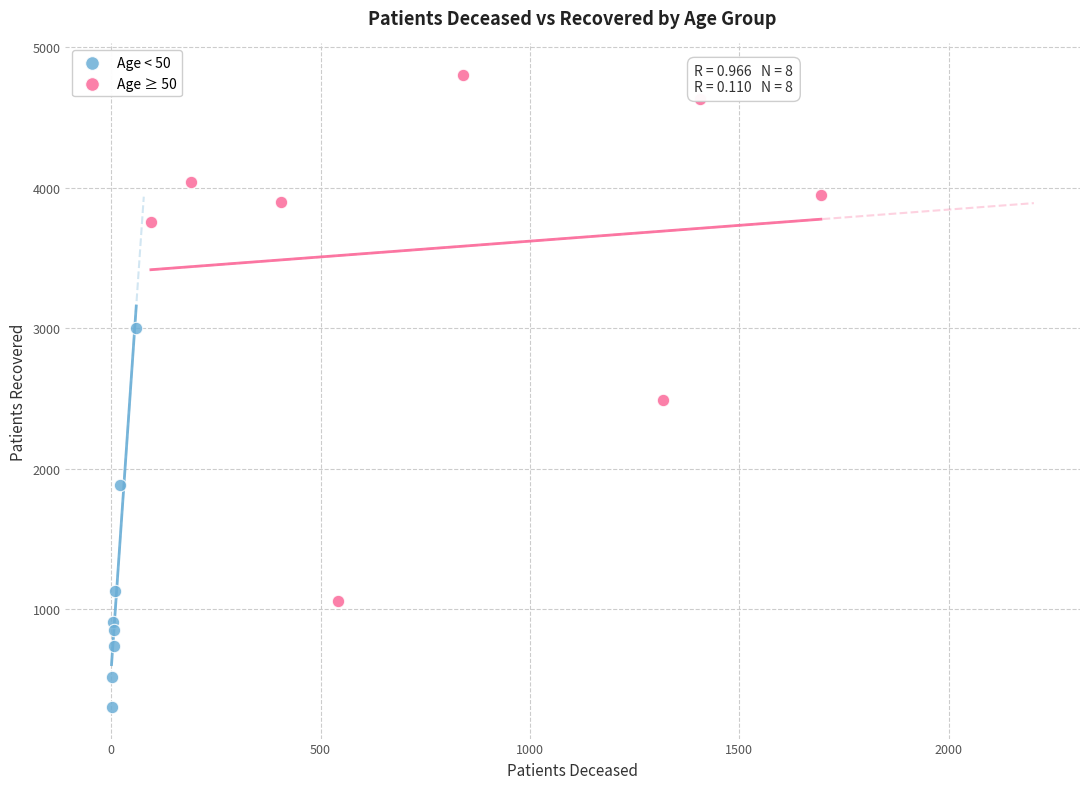

Which series contains the lowest Y value?

Age < 50